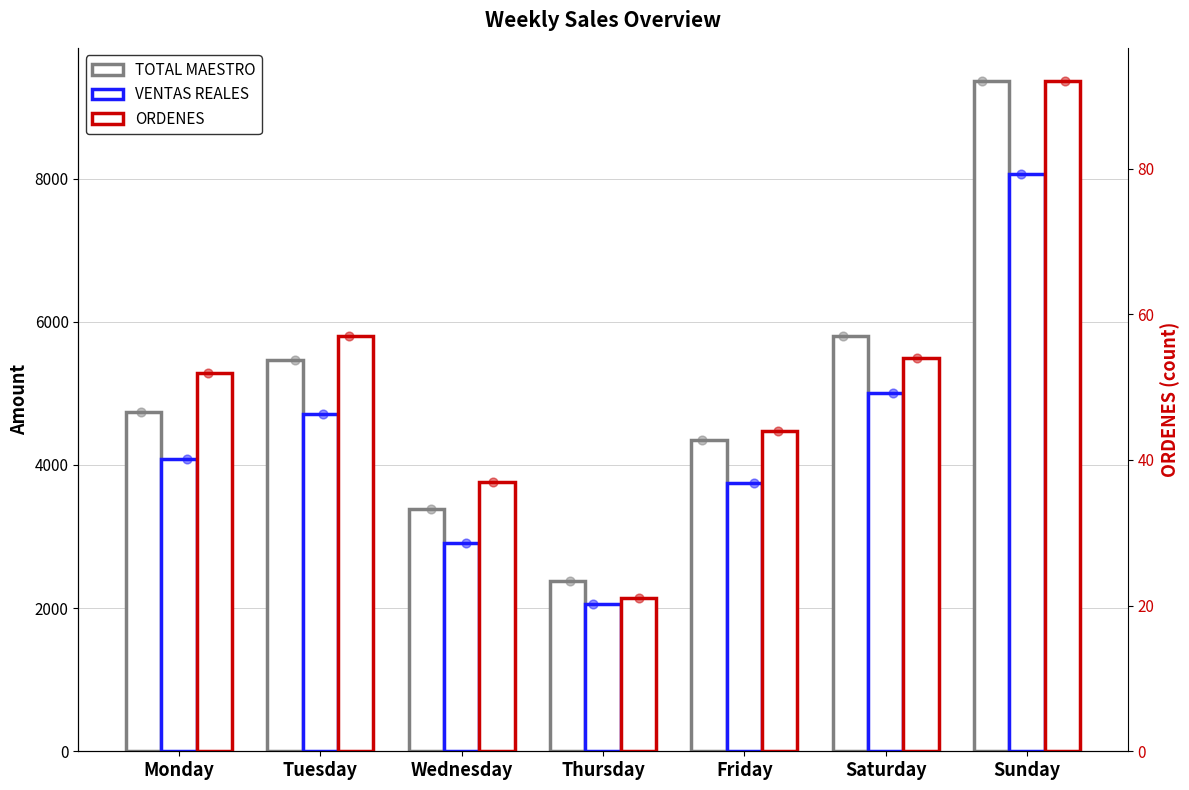

Which series has the largest total across all categories?

TOTAL MAESTRO